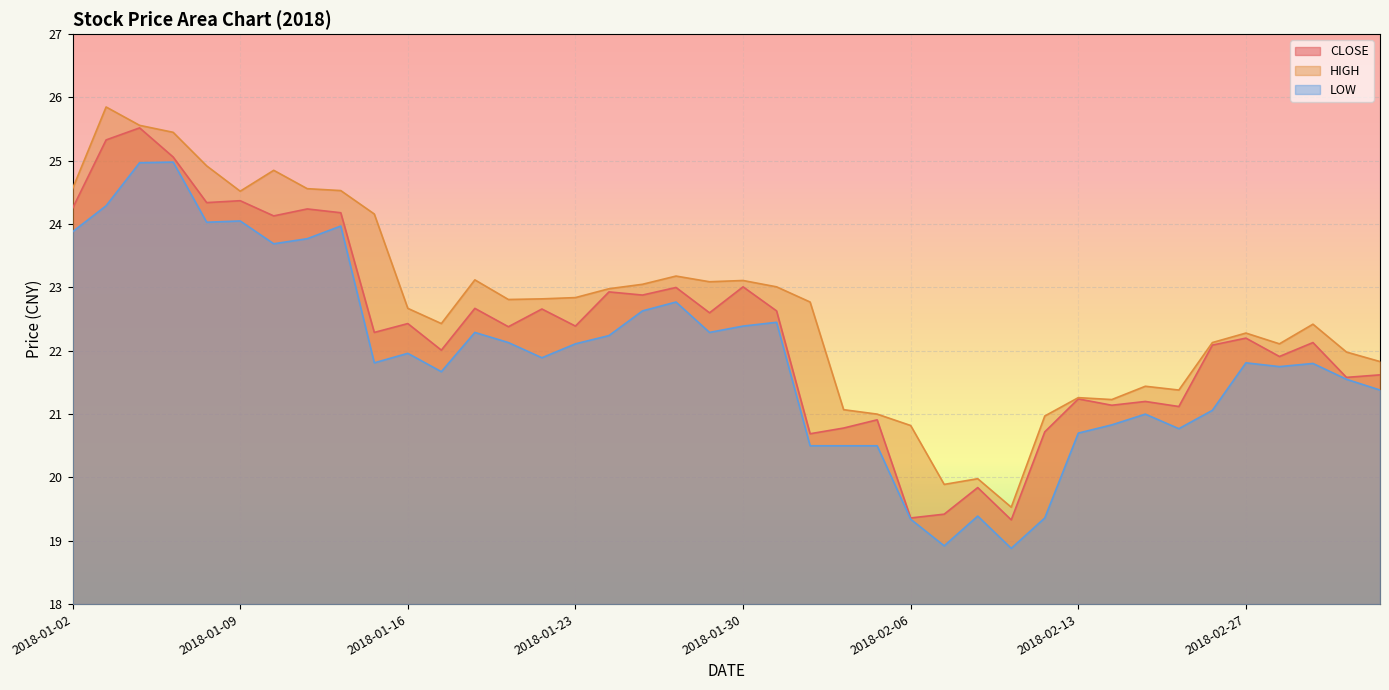

Which has a higher value, 2018-02-13 or 2018-01-04?

2018-01-04